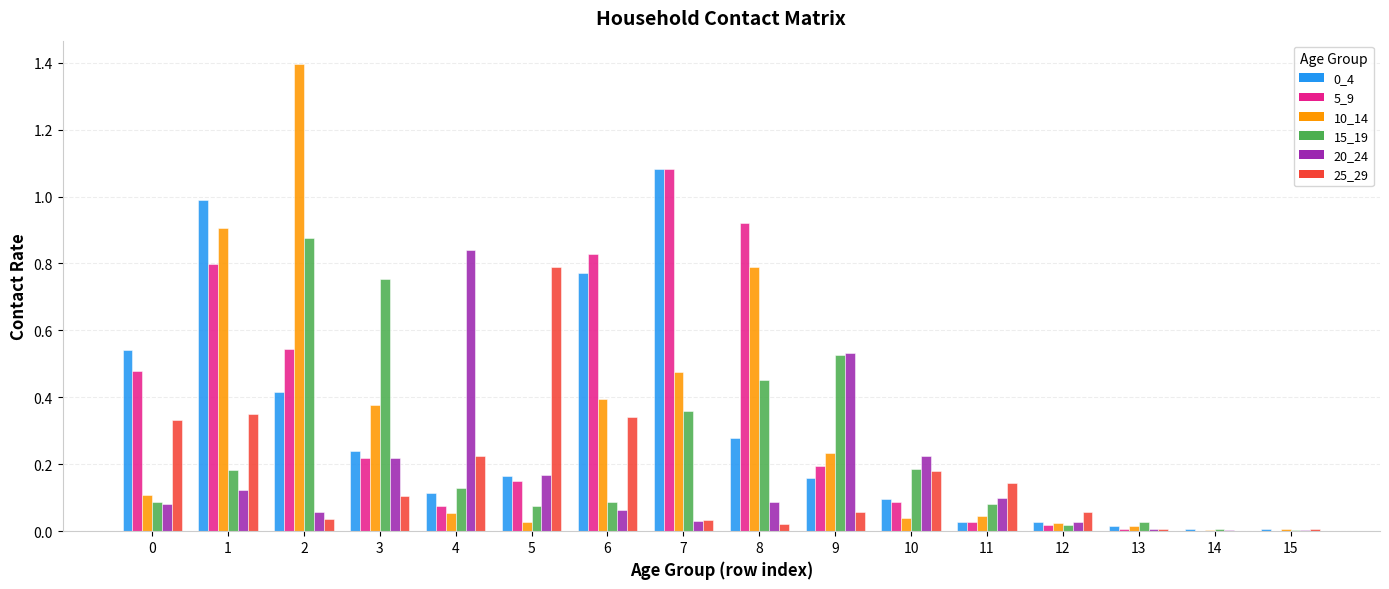

Which series changed the most between 3 and 7?

5_9